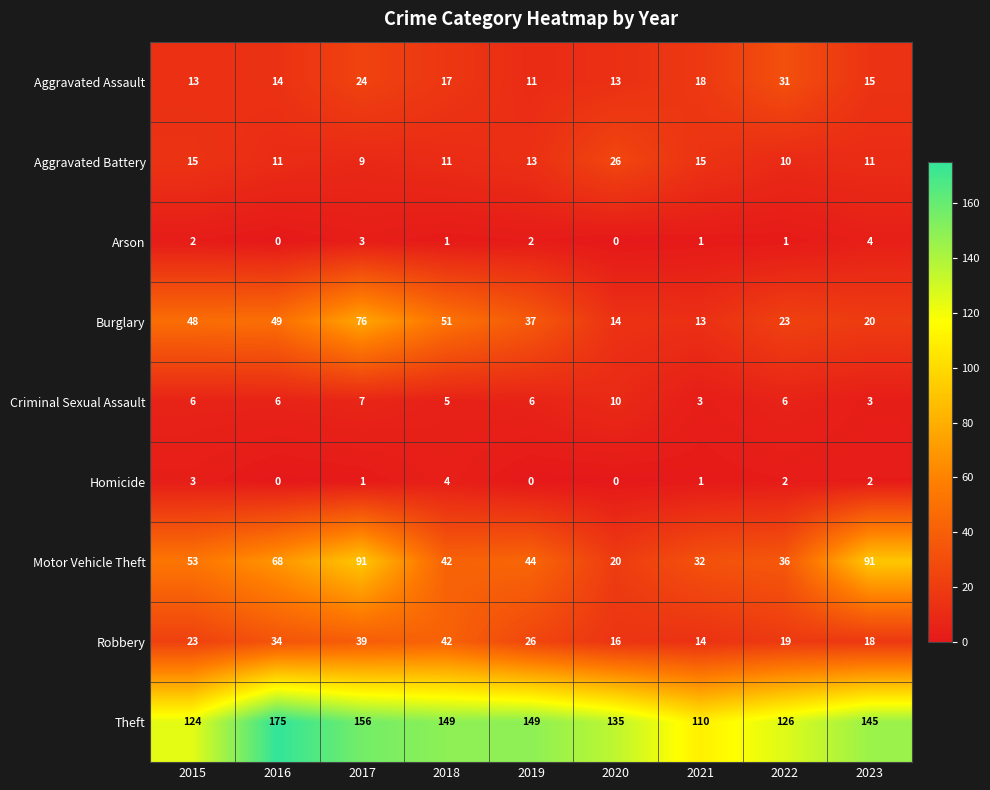

The Criminal Sexual Assault series shows 7 at 2017. True or false?

True